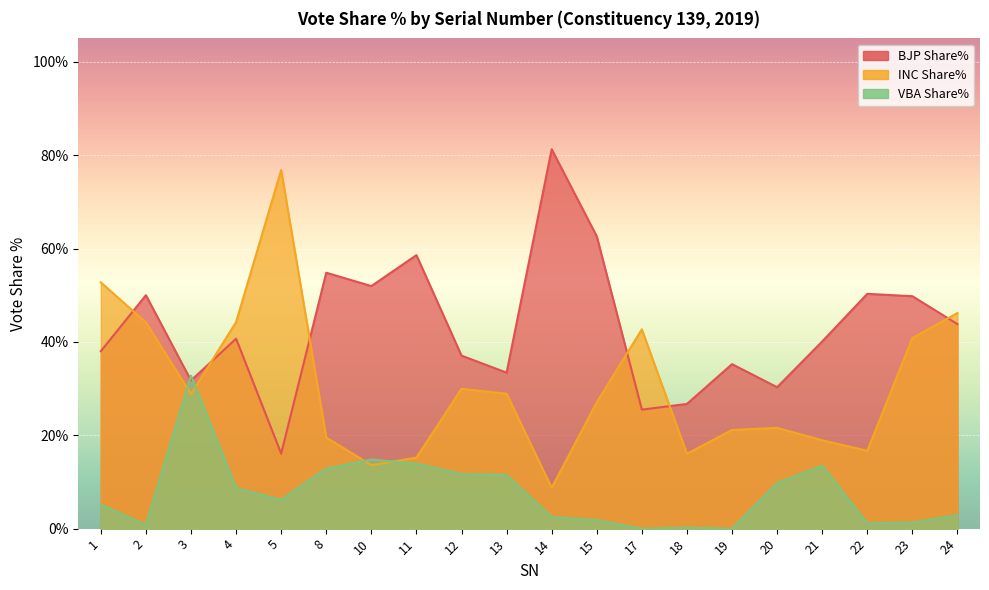

Is it true that INC Share% equals 5.6 at 20?

False